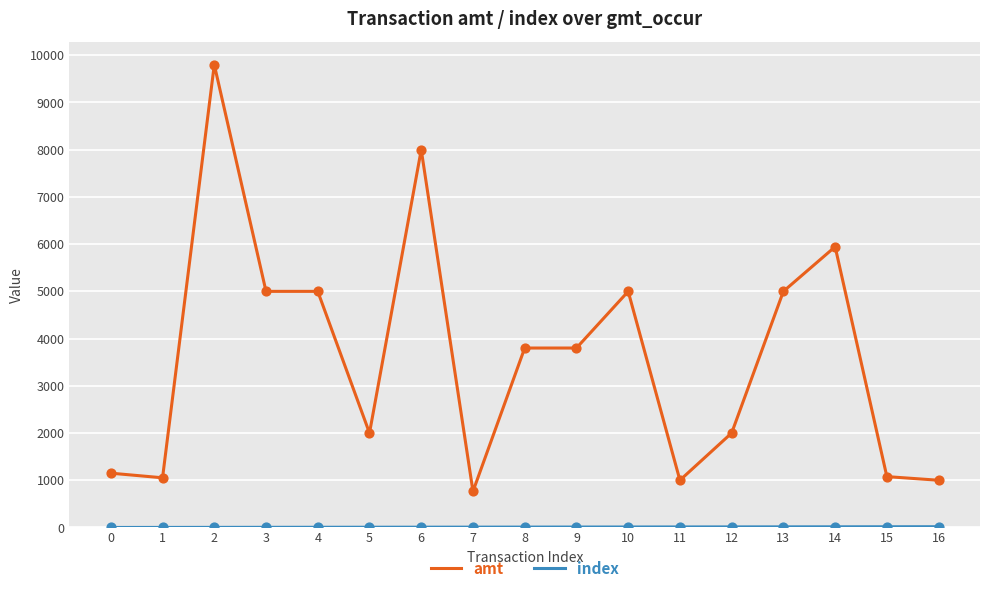

Which series has the largest total across all categories?

amt